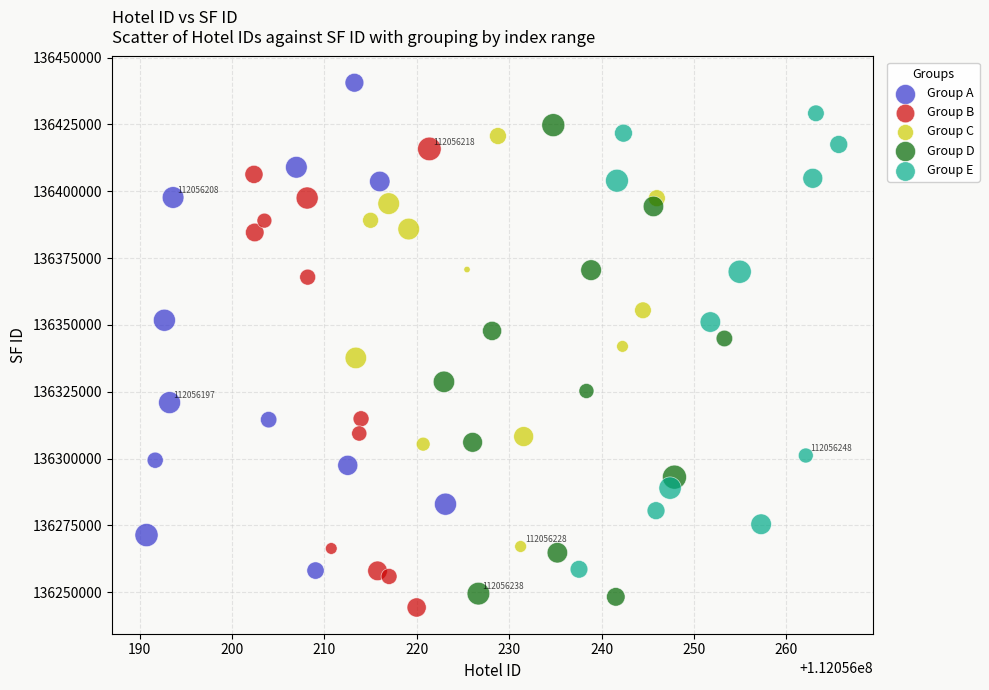

Which series reaches the maximum Y coordinate?

Group A